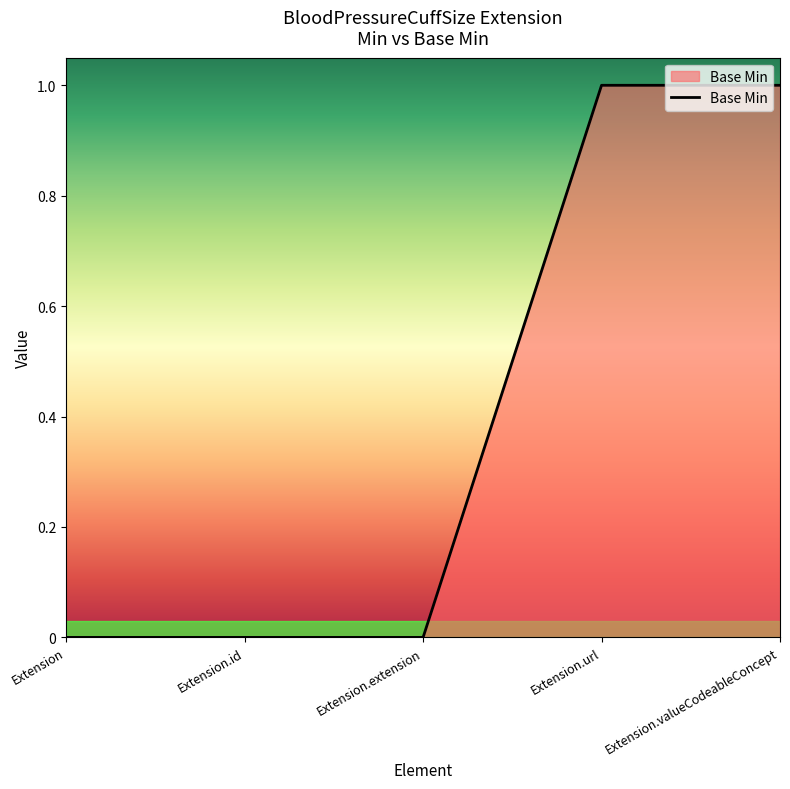

Reading left to right, list all the values displayed in this chart.

Extension=0	Extension.id=0	Extension.extension=0	Extension.url=1	Extension.valueCodeableConcept=1